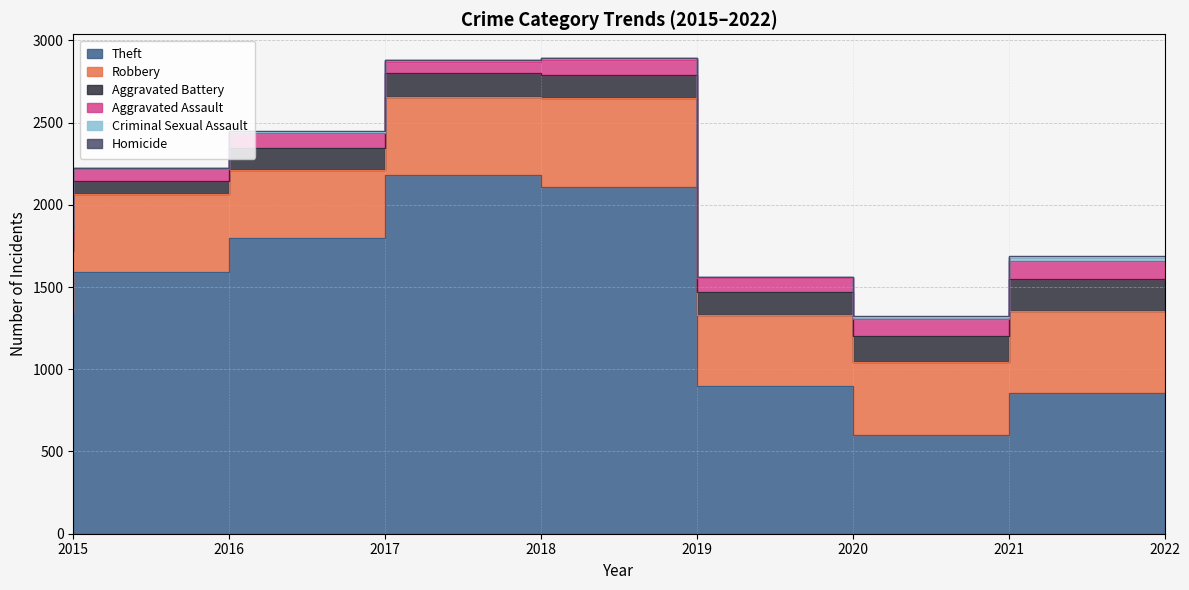

True or false: Criminal Sexual Assault and Robbery intersect in this chart.

False